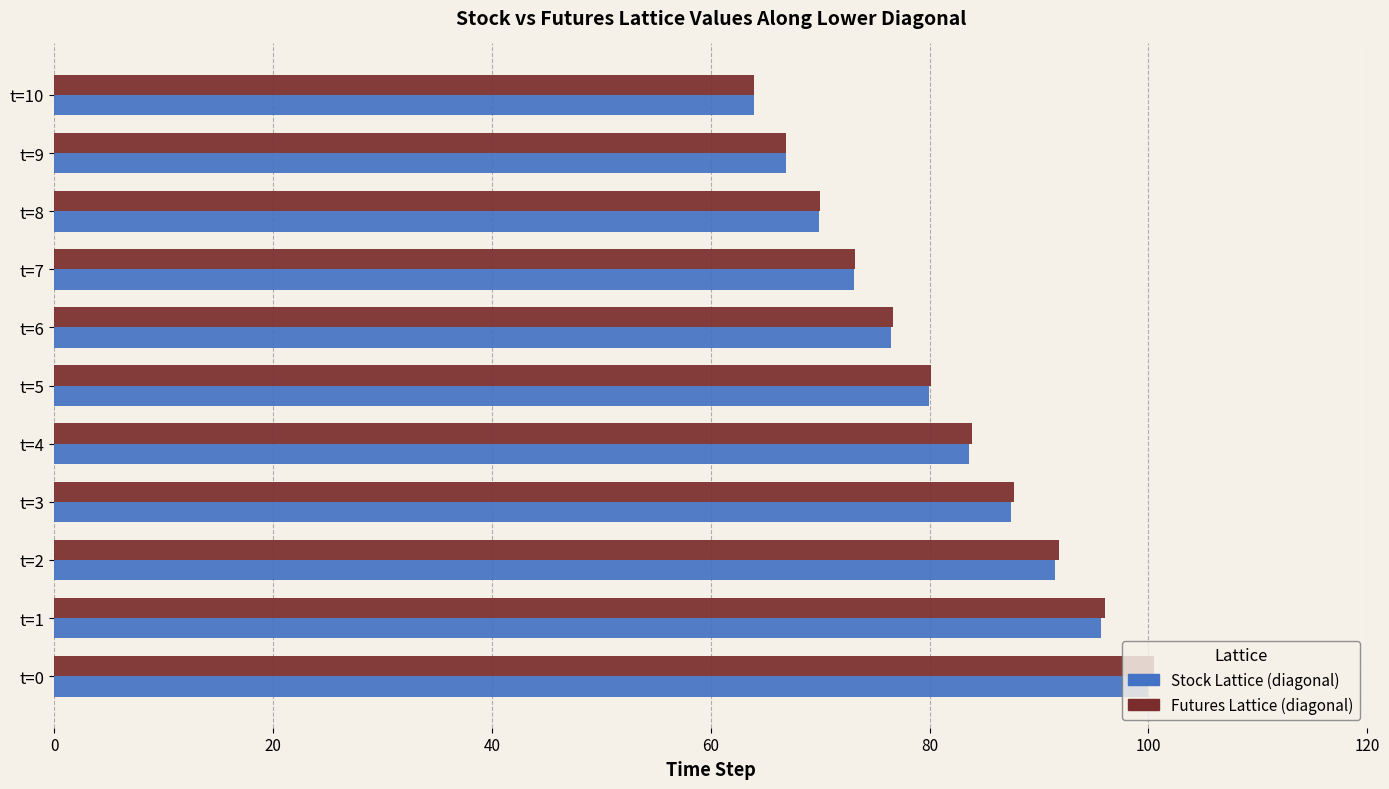

Is the value of Stock Lattice (diagonal) at t=6 greater than the value of Futures Lattice (diagonal) at t=7?

Yes